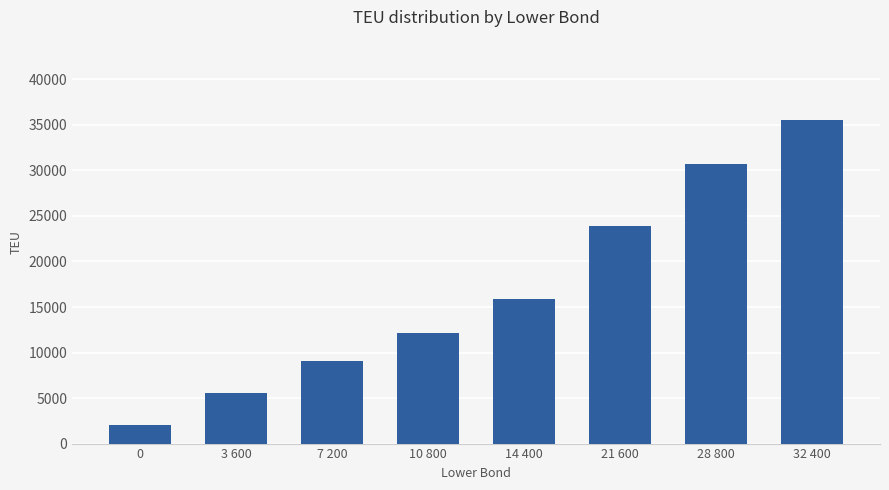

What is the change in value from 28 800 to 32 400?

+4806